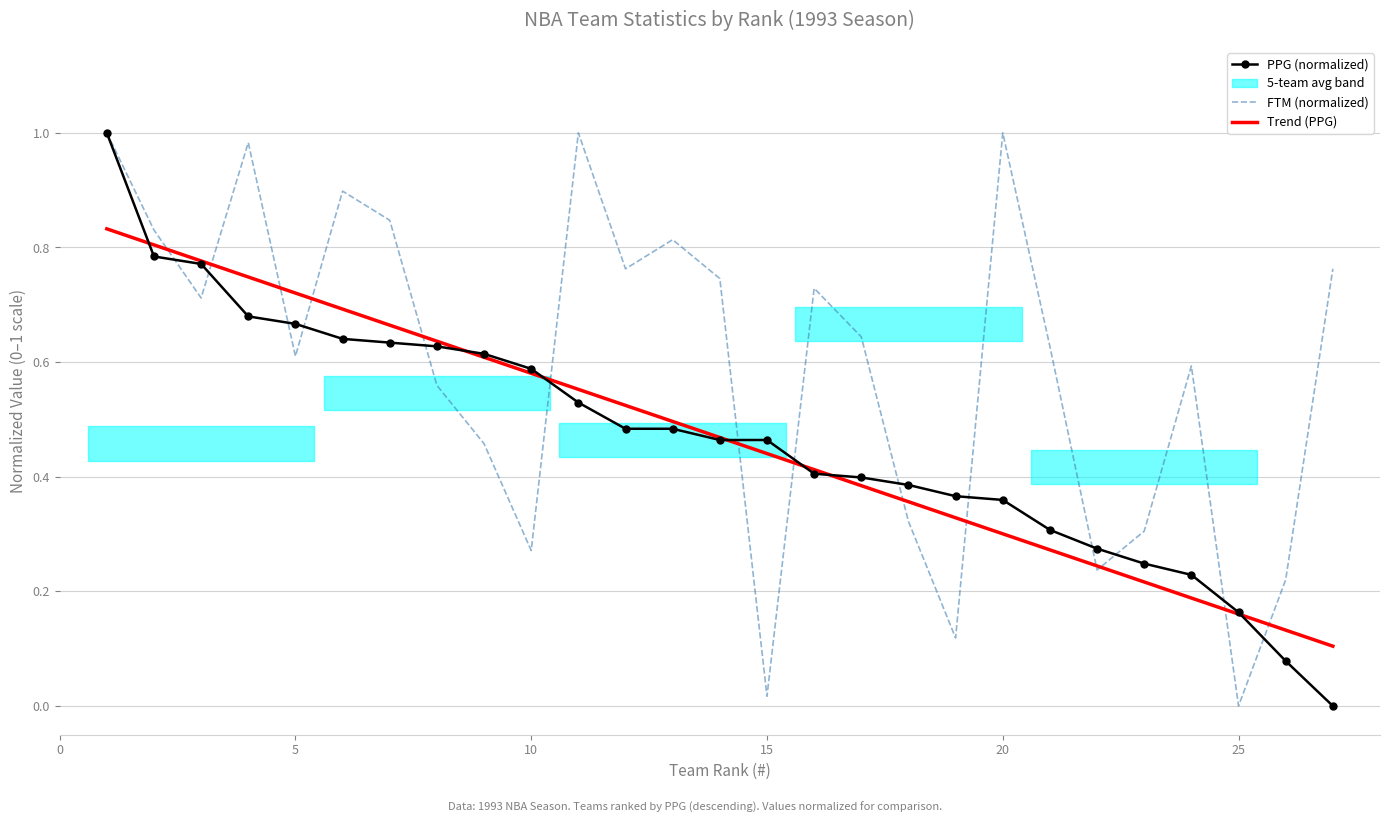

Reading right to left, extract all data points from this chart.

PPG (normalized): 0.0	0.1	0.2	0.2	0.2	0.3	0.3	0.4	0.4	0.4	0.4	0.4	0.5	0.5	0.5	0.5	0.5	0.6	0.6	0.6	0.6	0.6	0.7	0.7	0.8	0.8	1.0
FTM (normalized): 0.8	0.2	0.0	0.6	0.3	0.2	0.6	1.0	0.1	0.3	0.6	0.7	0.0	0.7	0.8	0.8	1.0	0.3	0.5	0.6	0.8	0.9	0.6	1.0	0.7	0.8	1.0
Trend (PPG): 0.1	0.1	0.2	0.2	0.2	0.2	0.3	0.3	0.3	0.4	0.4	0.4	0.4	0.5	0.5	0.5	0.6	0.6	0.6	0.6	0.7	0.7	0.7	0.7	0.8	0.8	0.8